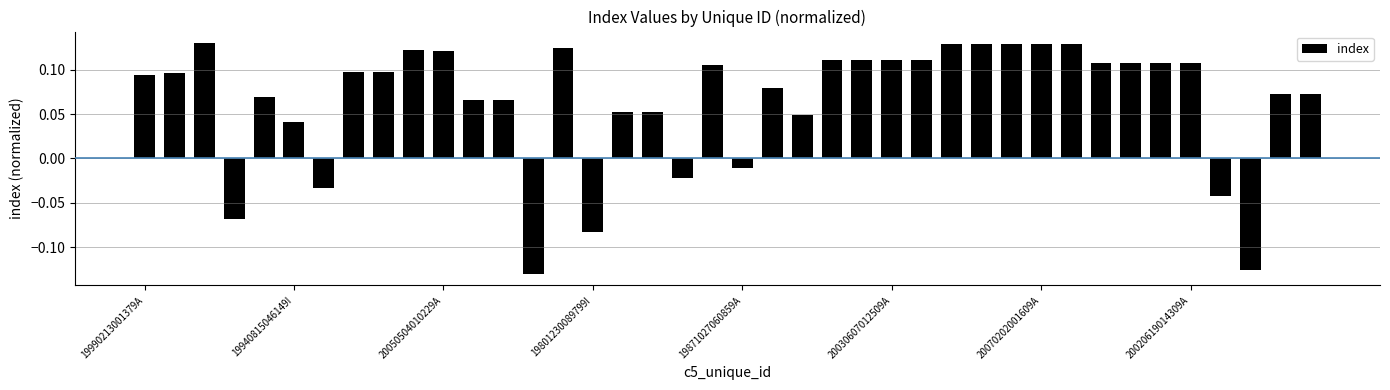

How many values are below 0?

8